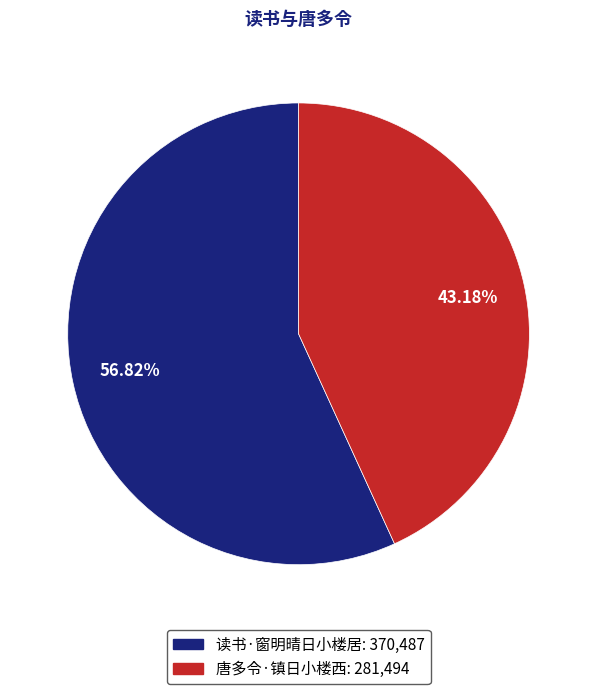

What percentage is the 唐多令·镇日小楼西 slice, to the nearest percent?

43%